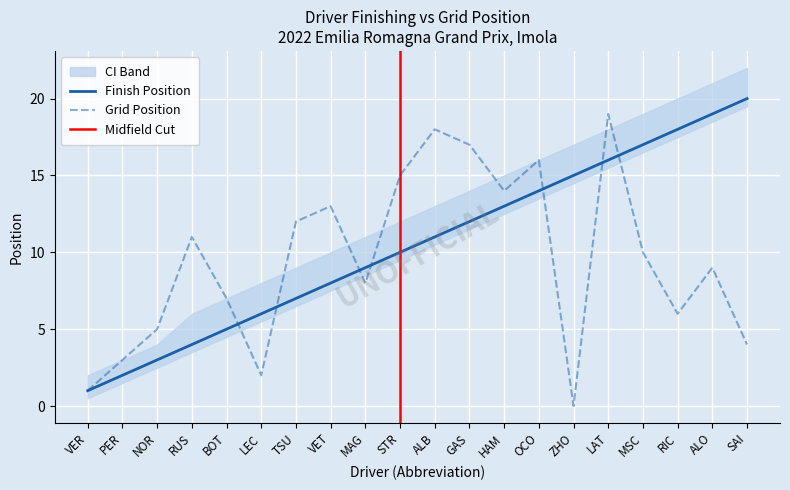

Reading right to left, extract all data points from this chart.

GridPosition: SAI=4	ALO=9	RIC=6	MSC=10	LAT=19	ZHO=0	OCO=16	HAM=14	GAS=17	ALB=18	STR=15	MAG=8	VET=13	TSU=12	LEC=2	BOT=7	RUS=11	NOR=5	PER=3	VER=1
Position: SAI=20	ALO=19	RIC=18	MSC=17	LAT=16	ZHO=15	OCO=14	HAM=13	GAS=12	ALB=11	STR=10	MAG=9	VET=8	TSU=7	LEC=6	BOT=5	RUS=4	NOR=3	PER=2	VER=1